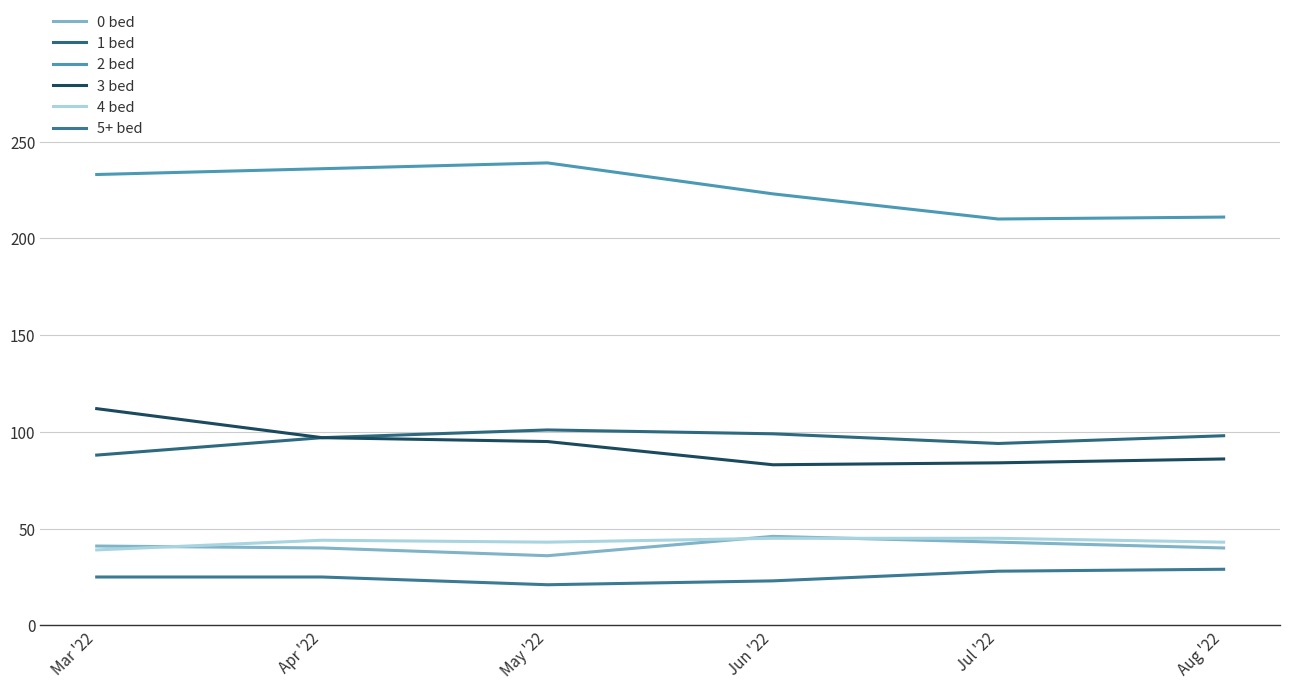

True or false: 1 bed and 5+ bed cross at least once.

False